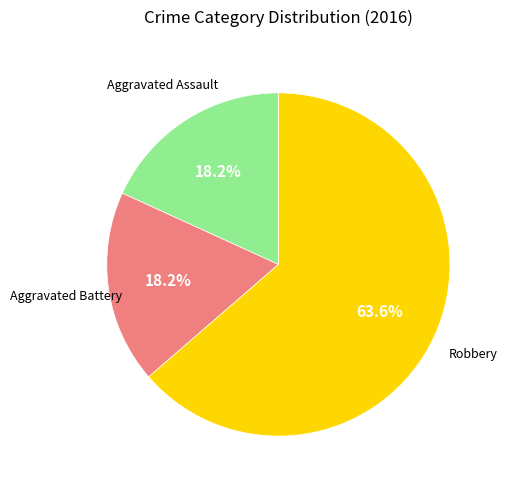

Is there a majority slice in this chart?

Yes